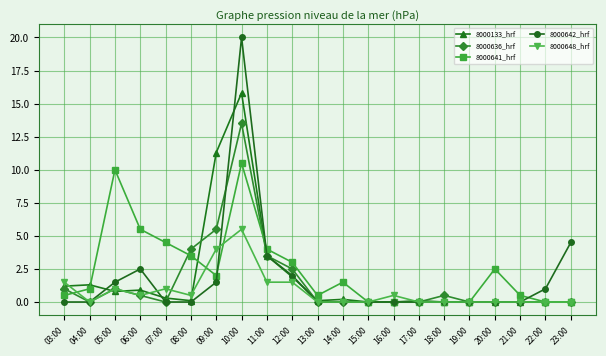

What position from the left is 14:00?

12